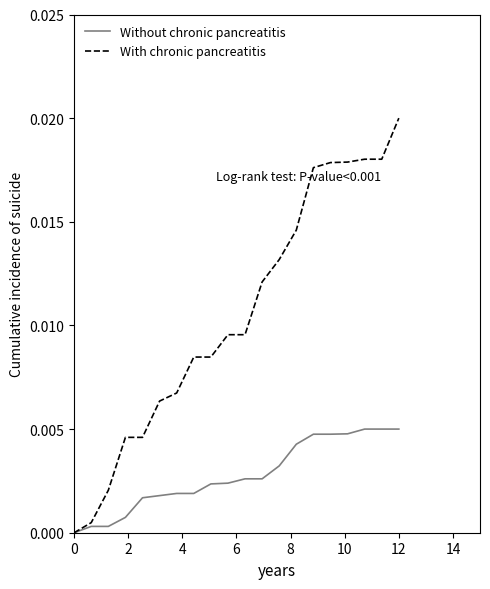

Which series has the widest spread of values?

With chronic pancreatitis